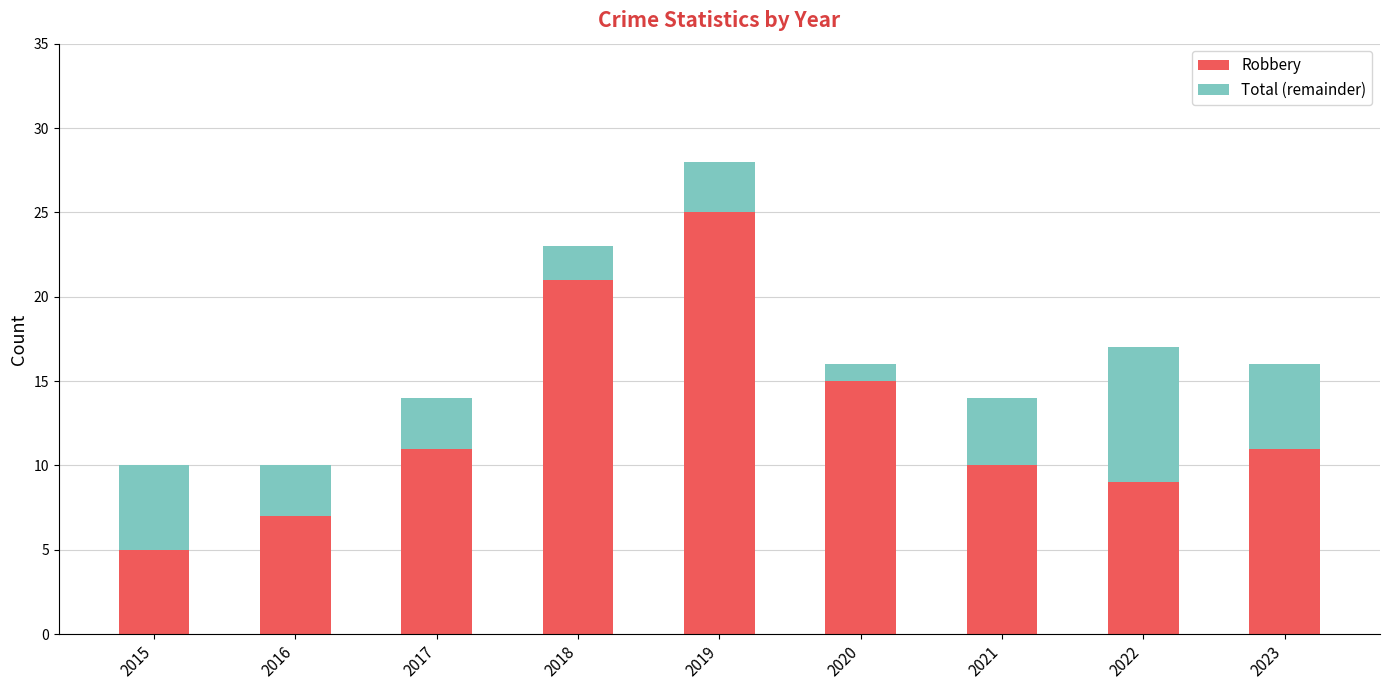

At which category is the sum across all series the highest?

2019